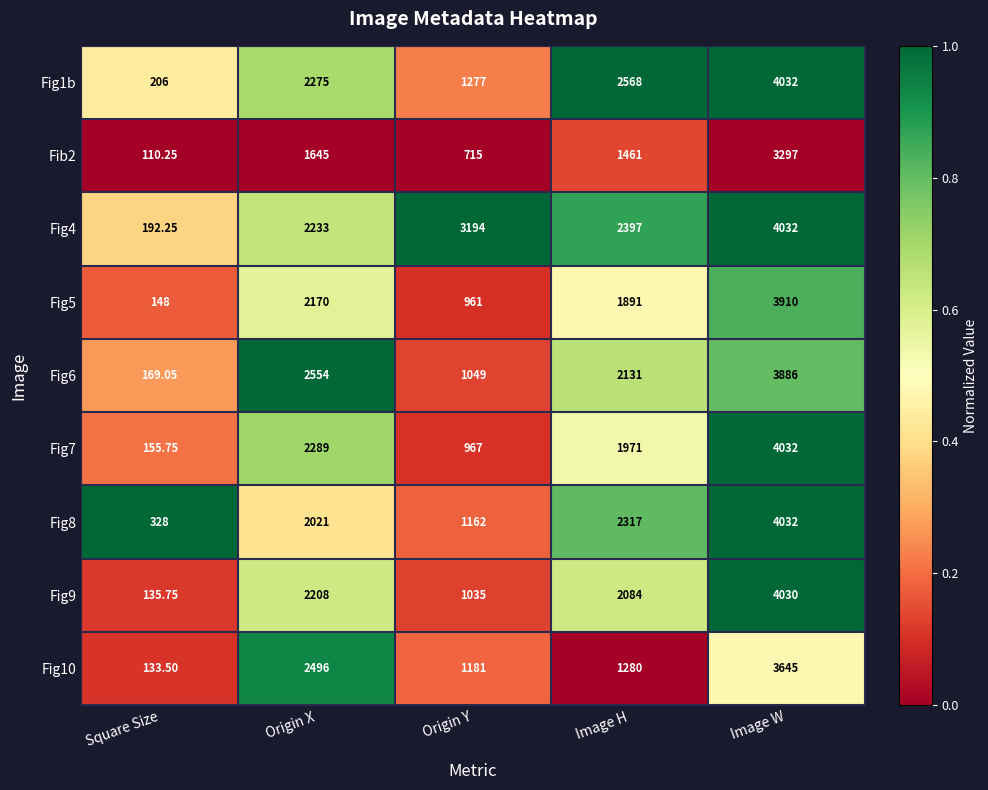

Where does the Fig7 series first go above 1971?

Origin X